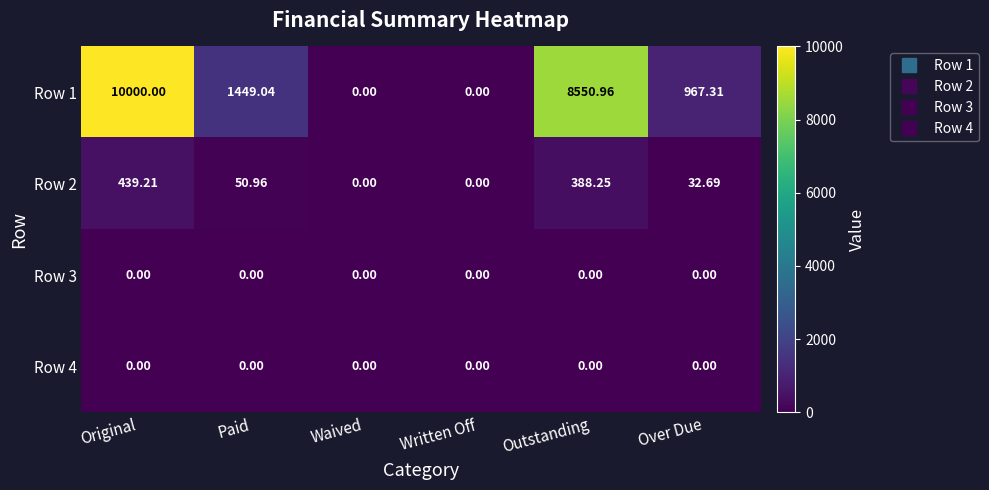

What is the difference between the highest and lowest values at Over Due?

967.3